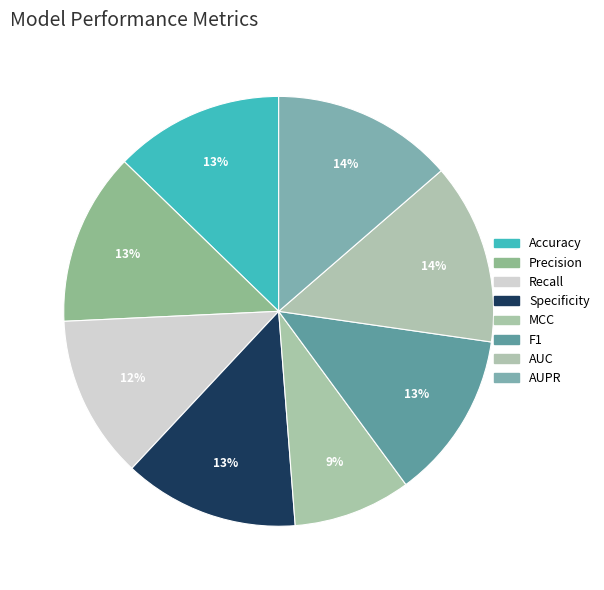

How much of the chart is everything except MCC?

91.1%